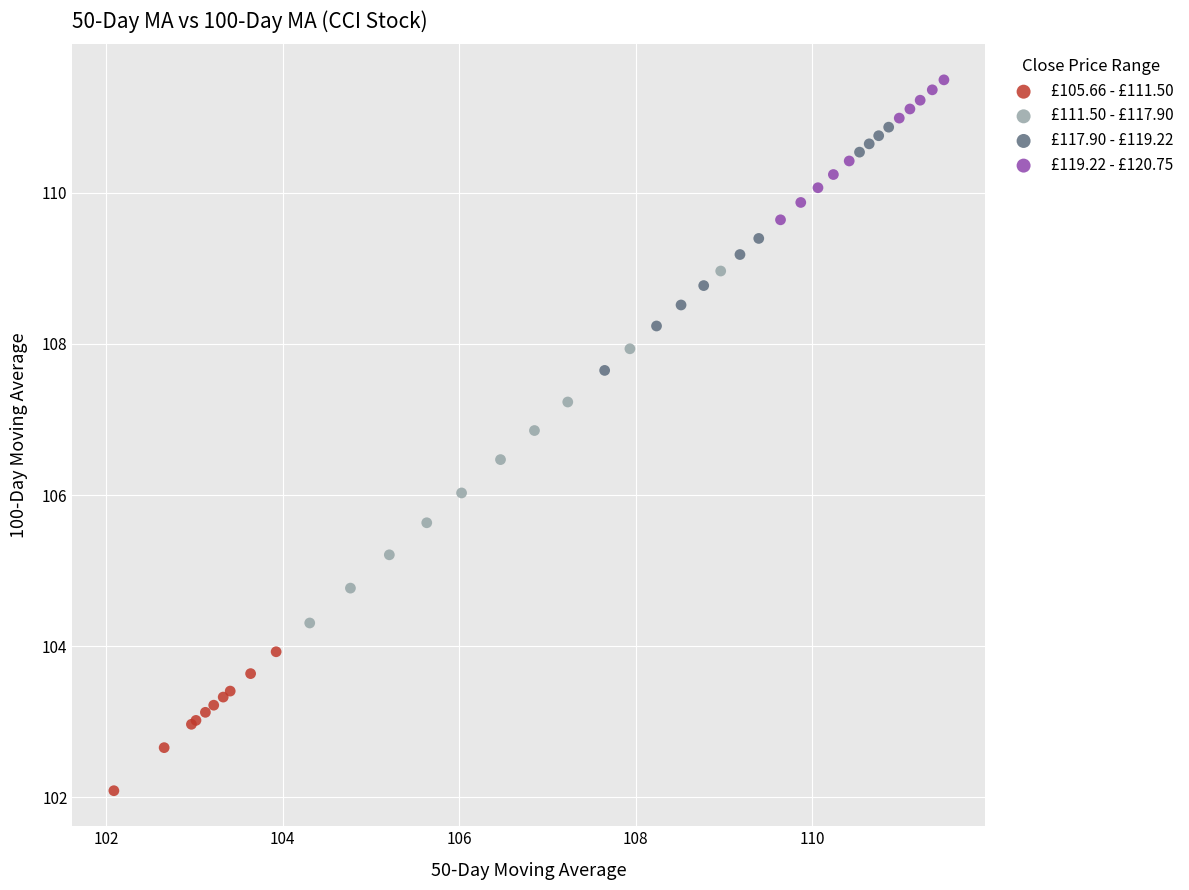

Which series contains the highest Y value?

£119.22 - £120.75